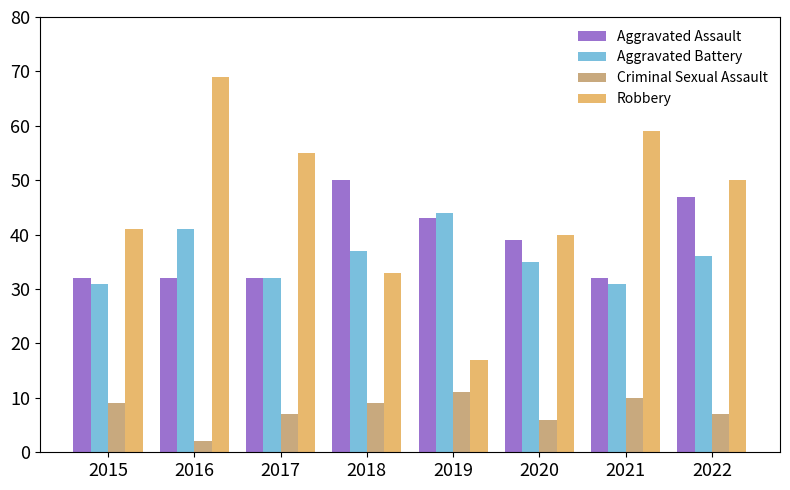

What is the value of the Aggravated Assault bar at the 7th from the left?

32